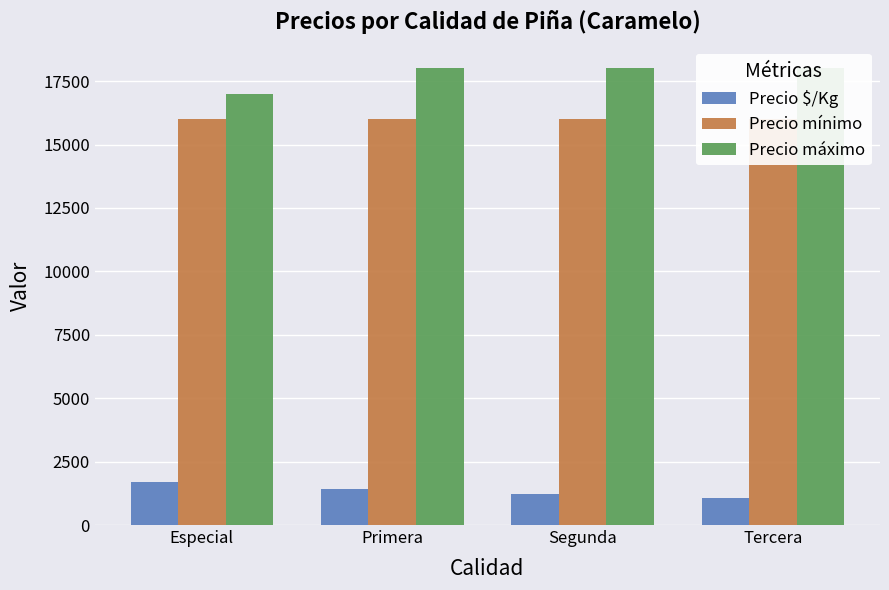

Which series has the widest spread of values?

Precio máximo